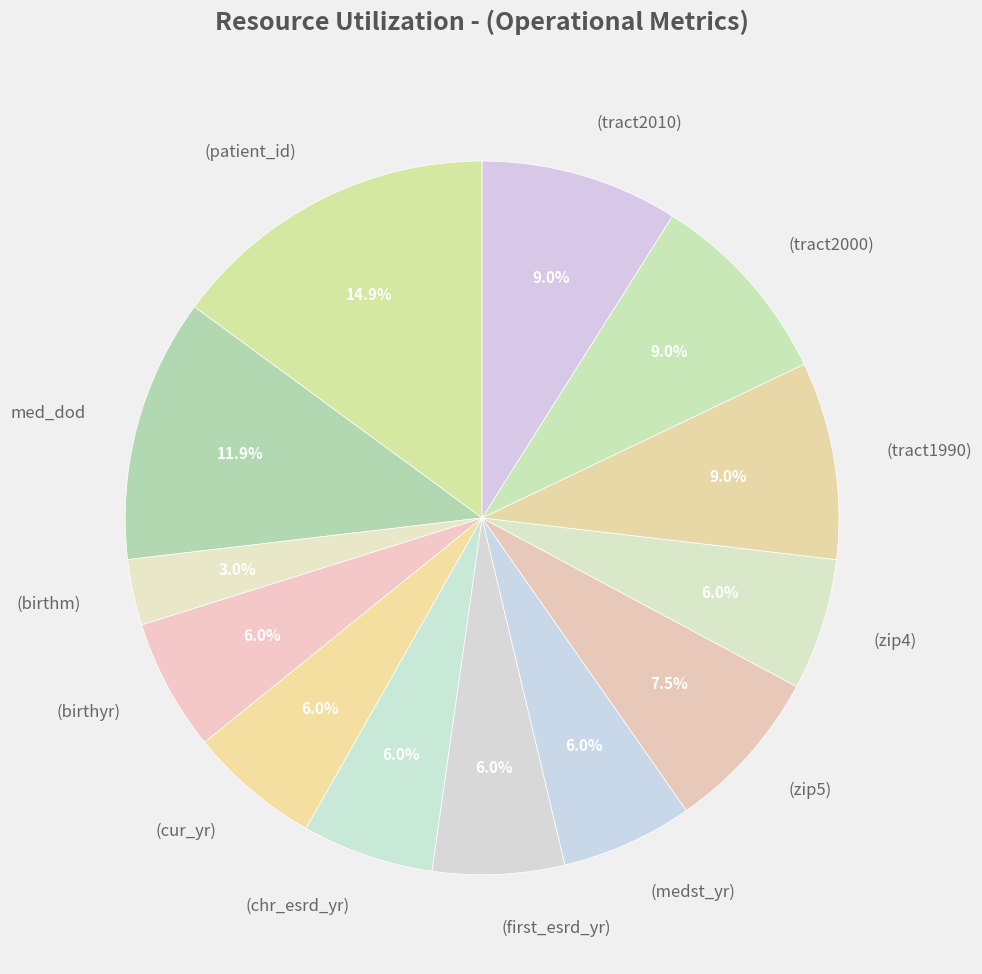

How many segments does this pie chart have?

13